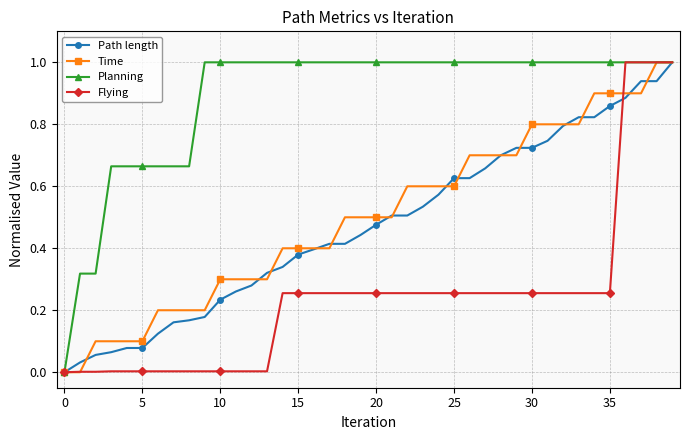

Which series has the largest total across all categories?

Planning